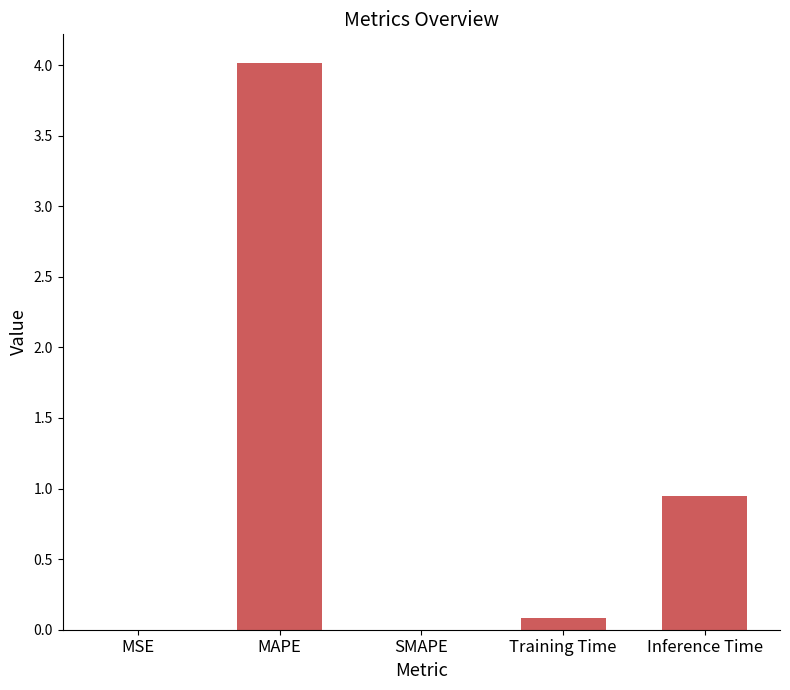

The value at SMAPE is 1.7. True or false?

False